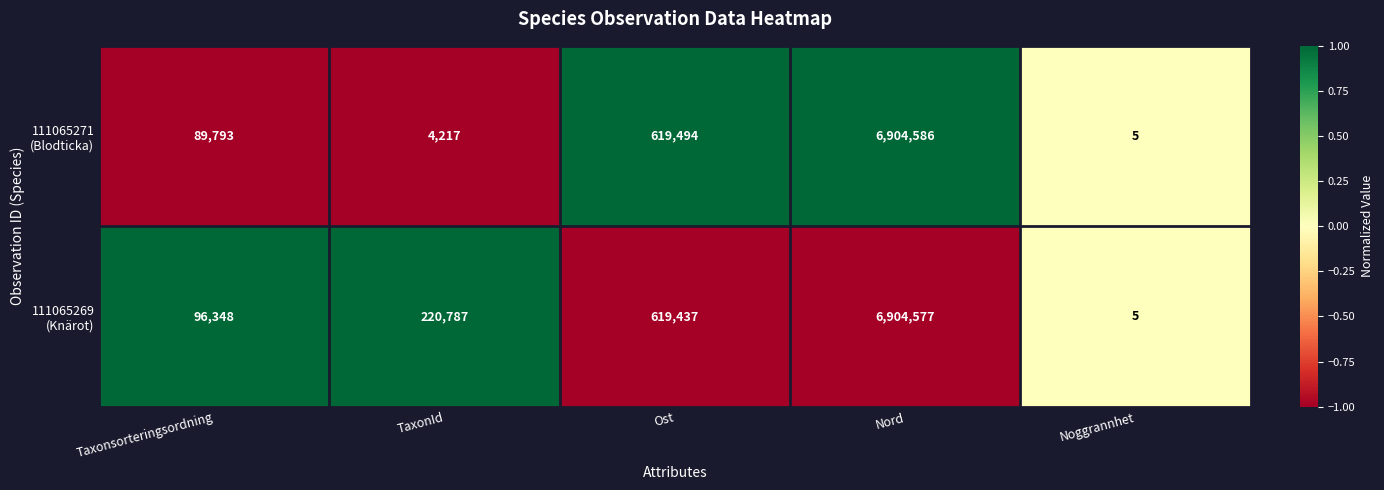

What is the minimum value shown in the chart?

5